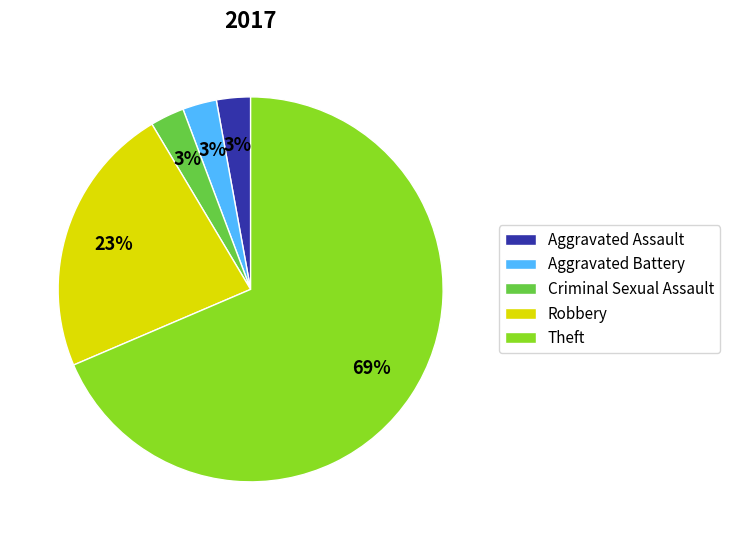

To the nearest percent, what is the combined percentage of Aggravated Assault and Robbery?

26%